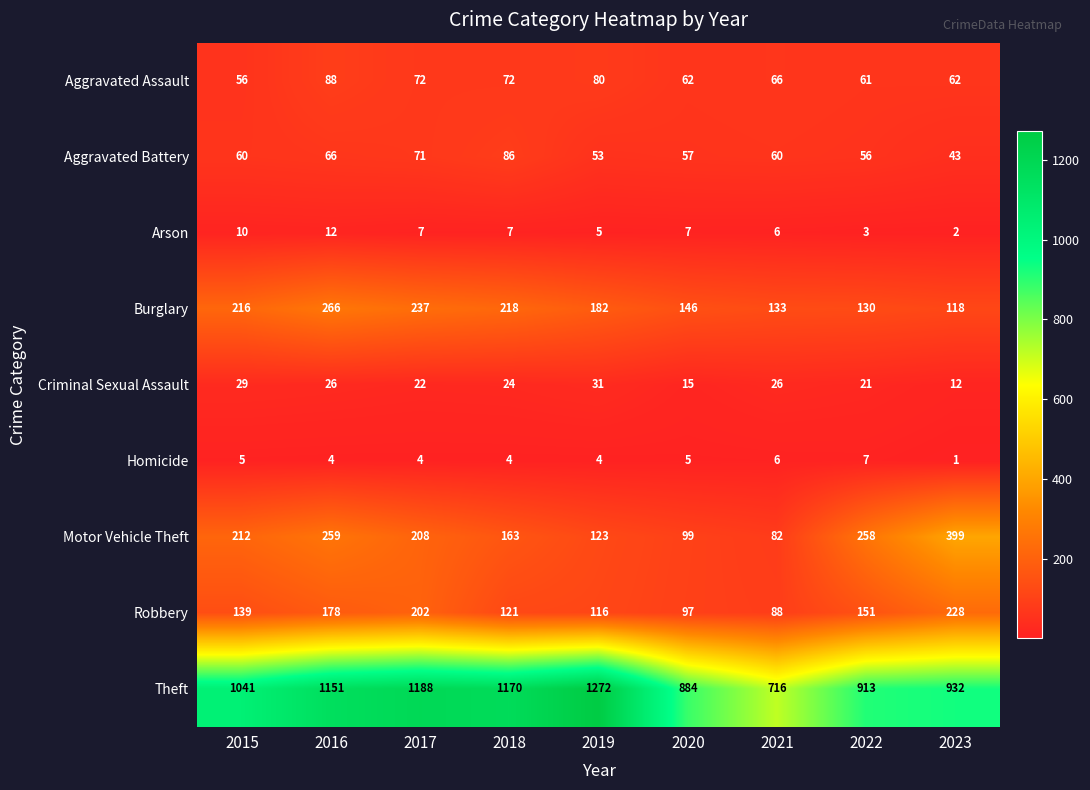

What is the difference between the Arson values at 2017 and 2016?

5